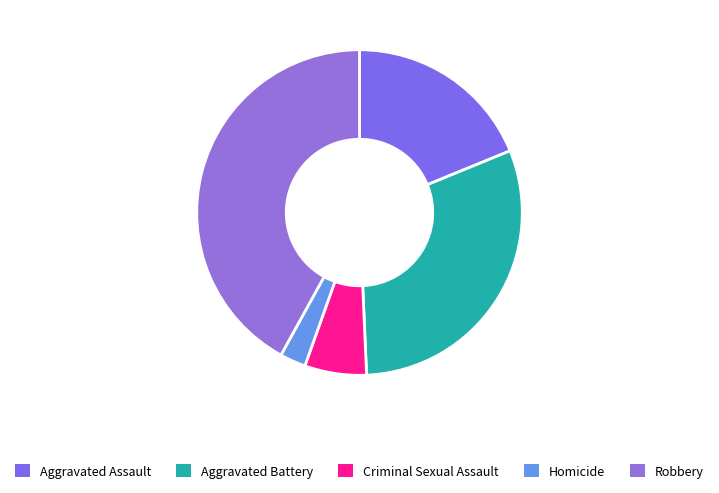

To the nearest percent, what percentage of the pie is Robbery?

42%